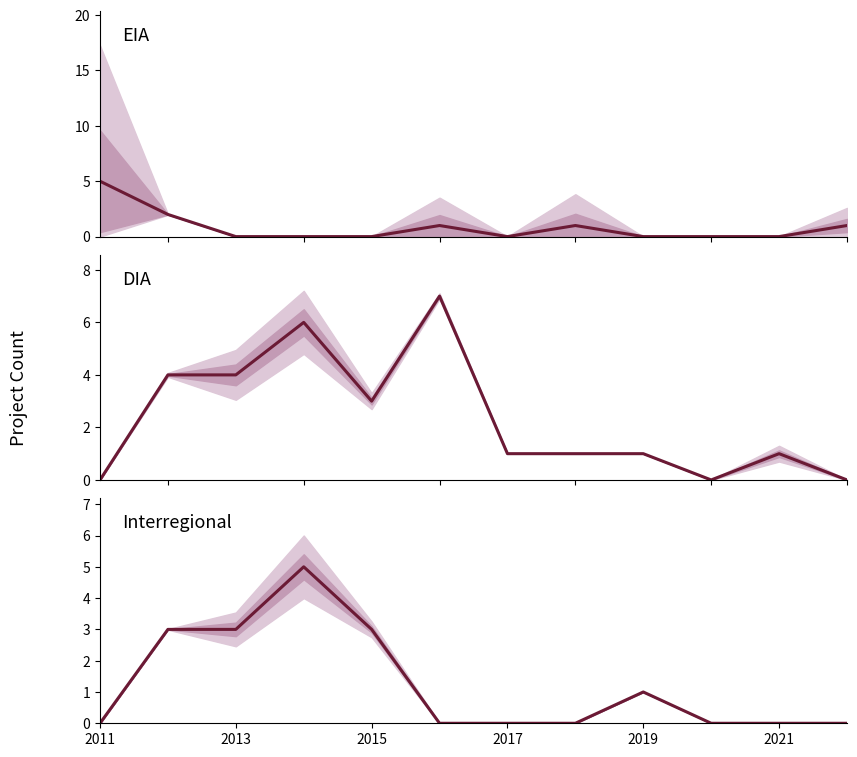

How many data points in Interregional are above 0?

5